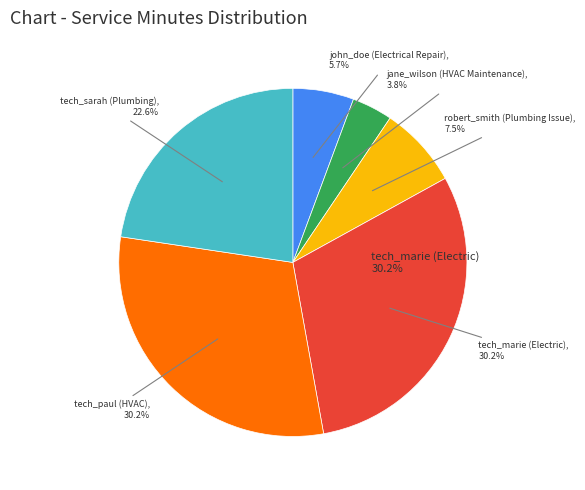

To the nearest percent, what is the average slice percentage?

17%